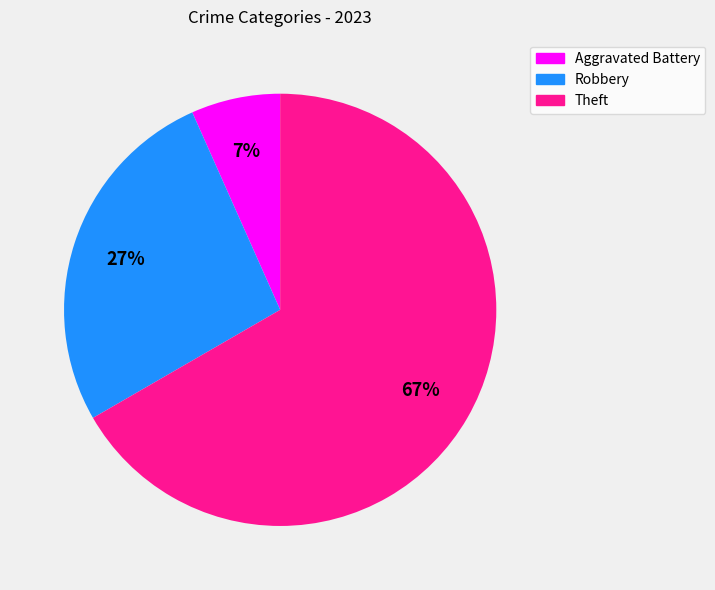

Is there a majority slice in this chart?

Yes